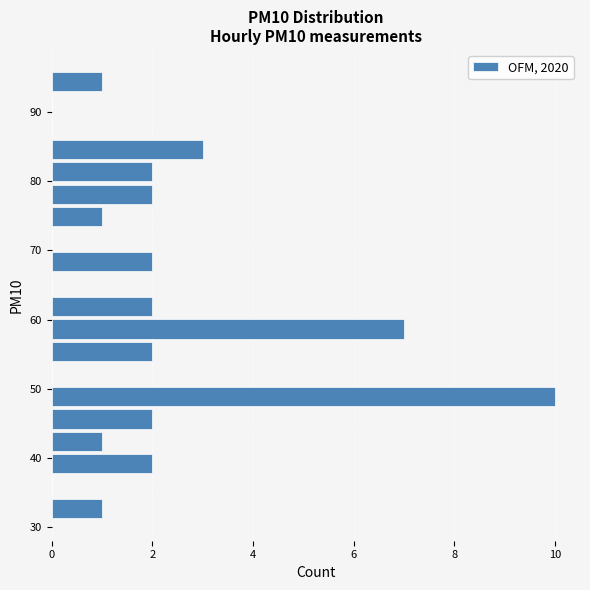

Read against the y-axis, roughly where is the centre of the longest bar?

49